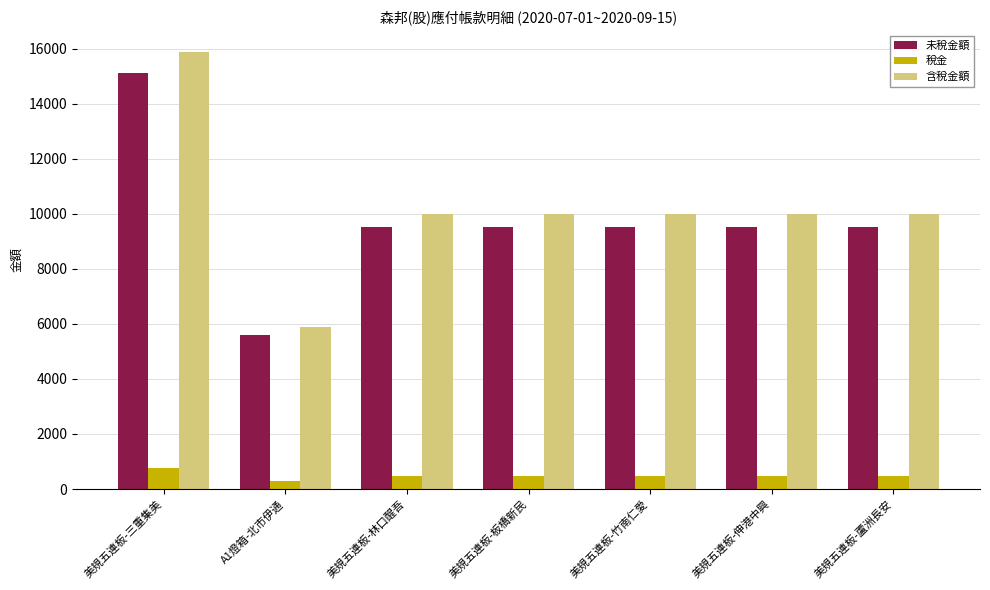

The 含稅金額 series shows 14307 at 美規五連板-板橋新民. True or false?

False